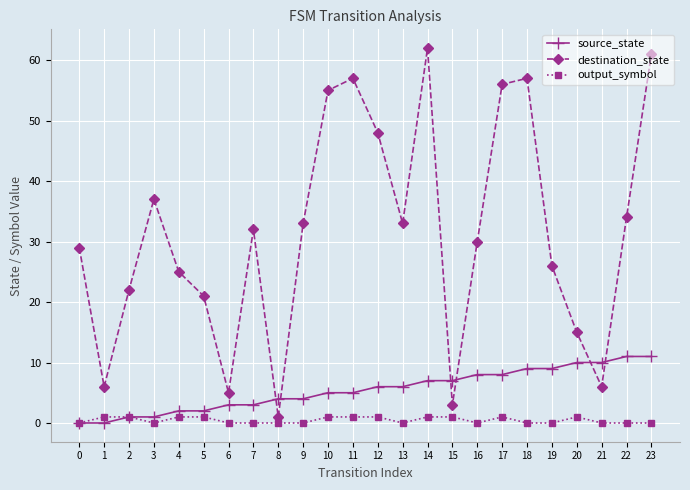

At which category is the sum across all series the highest?

23